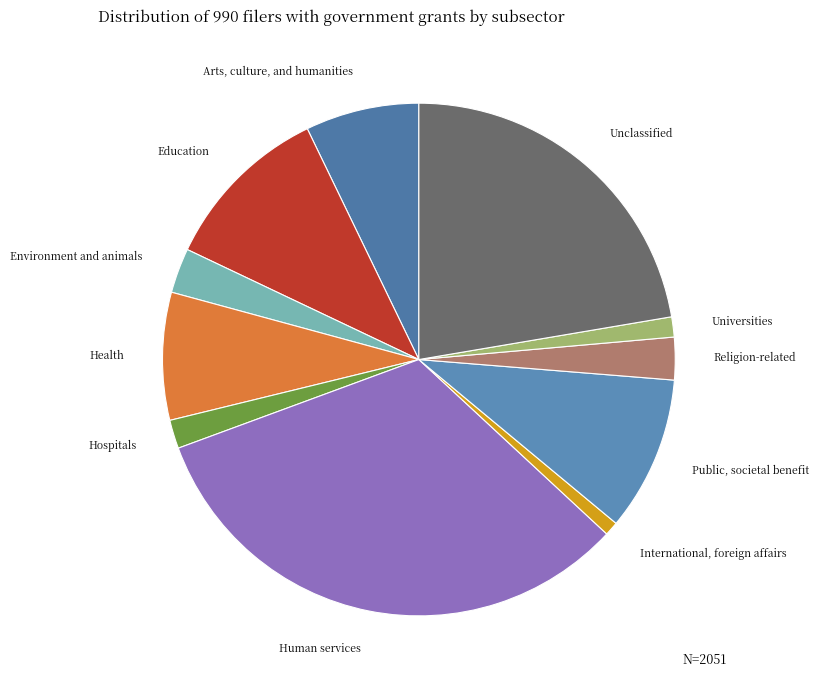

How many segments does this pie chart have?

11